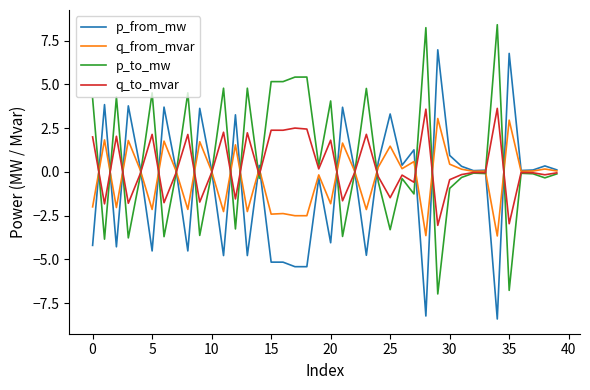

What is the minimum value for p_to_mw?

-7.0